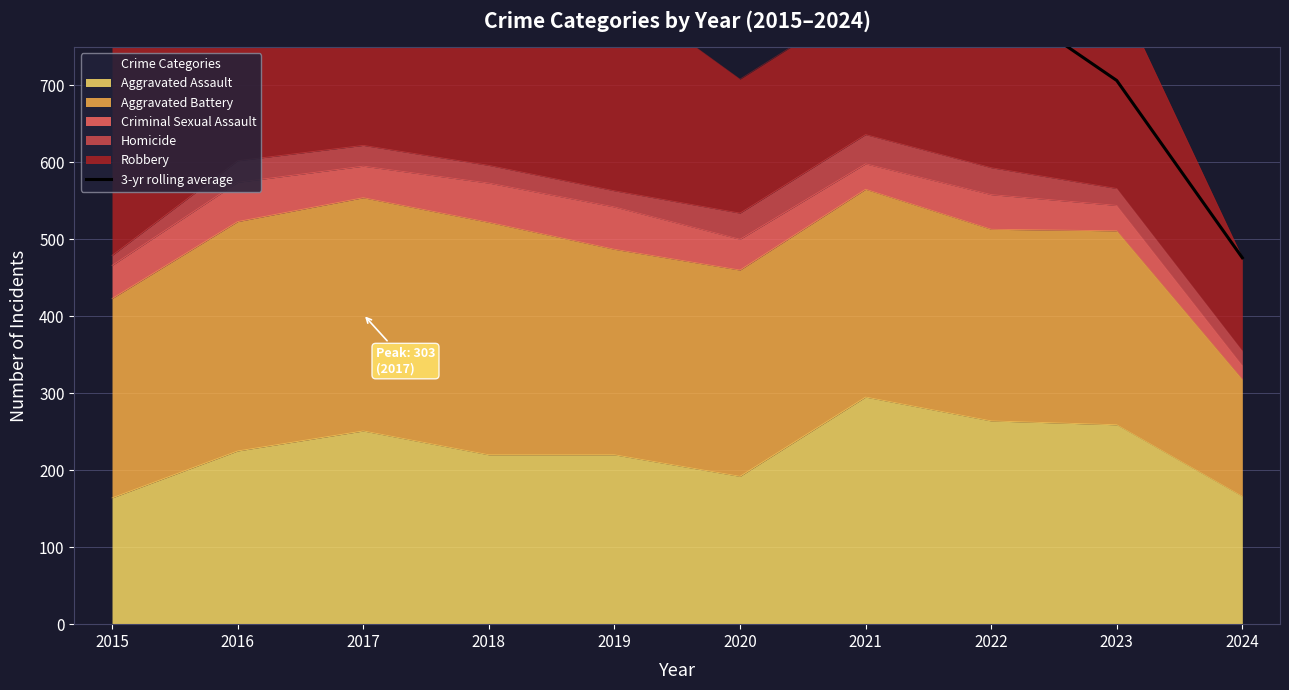

How many interior local valleys (lower than both neighbors) does the data have?

1